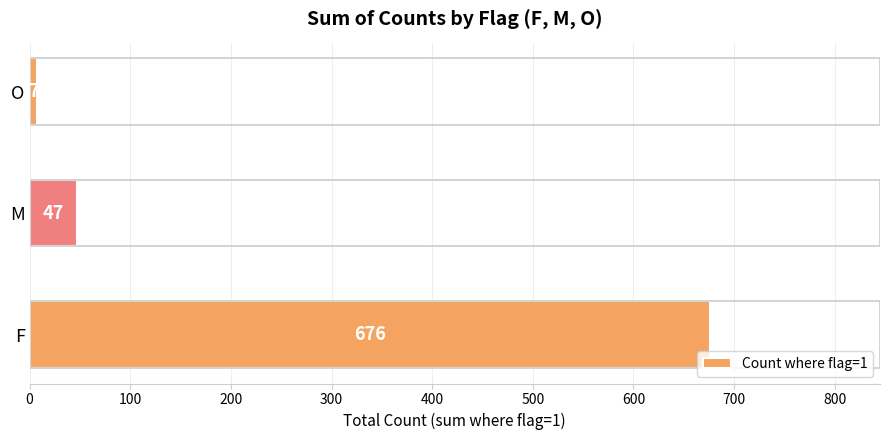

Rank the categories by value from highest to lowest.

F, M, O